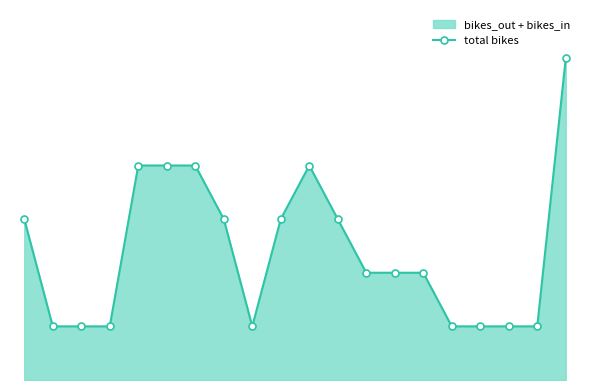

How many interior local valleys (lower than both neighbors) does the data have?

1